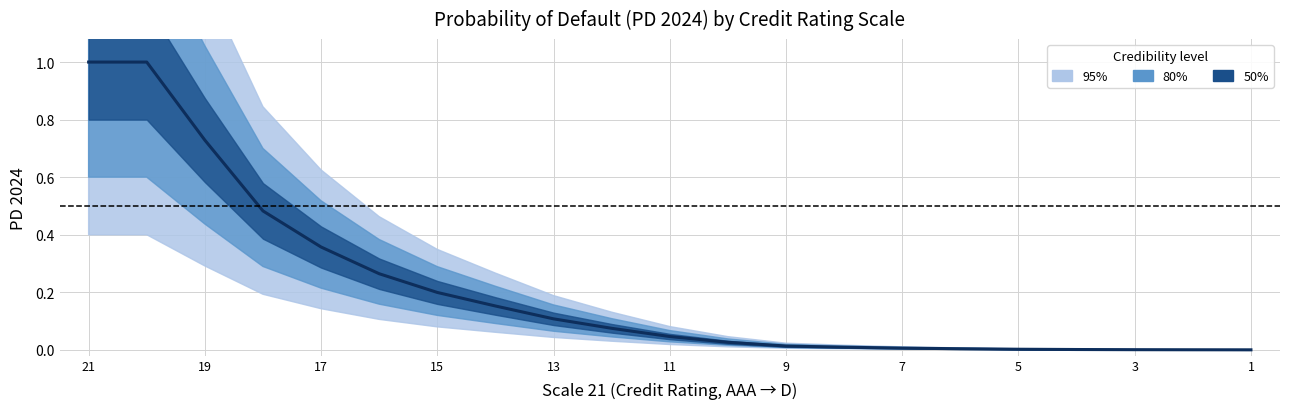

What is the difference between the maximum and second lowest values?

1.0